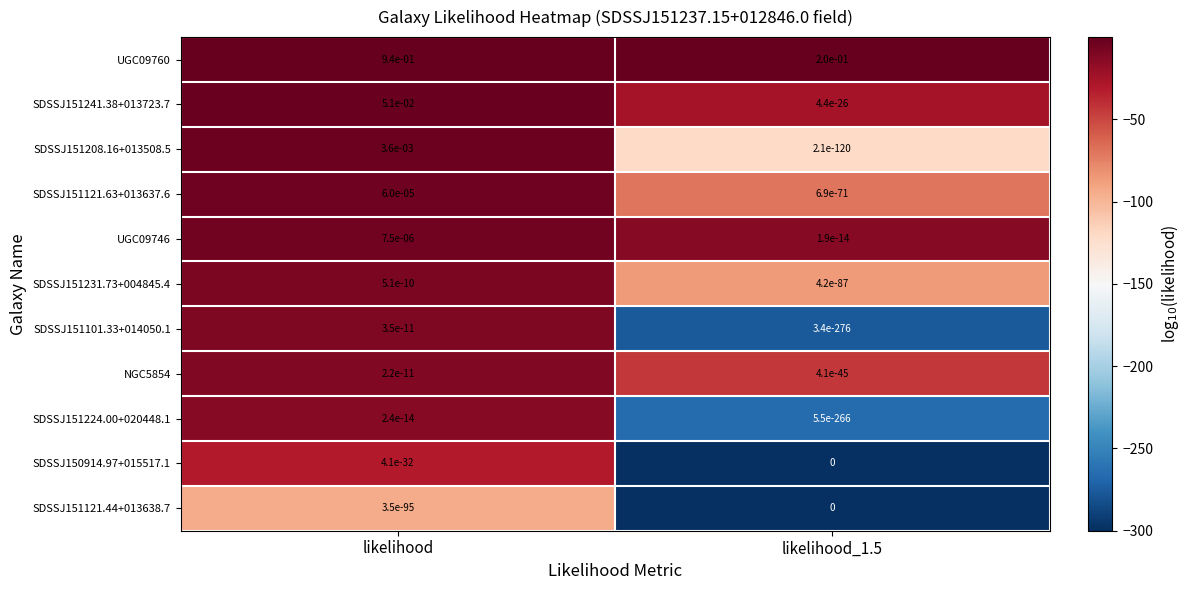

Is the value of UGC09746 at likelihood greater than the value of SDSSJ151224.00+020448.1 at likelihood_1.5?

Yes